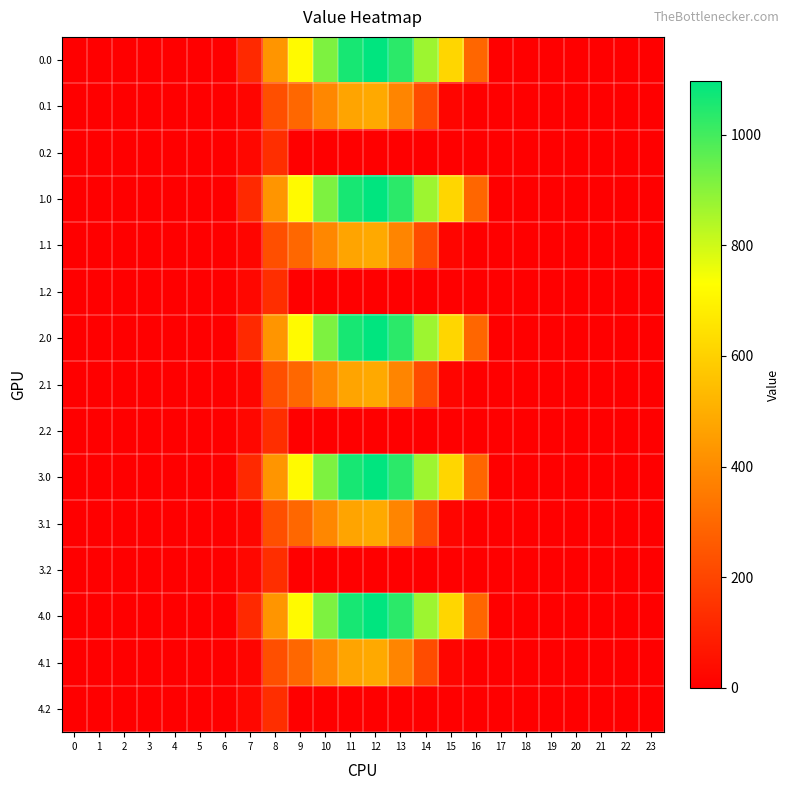

Reading left to right, what are all the values shown in this chart?

0.0: 0=0.0	1=0.0	2=0.0	3=0.0	4=0.0	5=0.0	6=0.0	7=120.6	8=430.3	9=716.9	10=916.2	11=1060.3	12=1096.7	13=1032.9	14=870.6	15=615.9	16=294.5	17=0.0	18=0.0	19=0.0	20=0.0	21=0.0	22=0.0	23=0.0
0.1: 0=0.0	1=0.0	2=0.0	3=0.0	4=0.0	5=0.0	6=0.0	7=17.7	8=227.5	9=295.9	10=388.1	11=471.7	12=485.4	13=382.7	14=219.2	15=17.3	16=0.0	17=0.0	18=0.0	19=0.0	20=0.0	21=0.0	22=0.0	23=0.0
0.2: 0=0.0	1=0.0	2=0.0	3=0.0	4=0.0	5=0.0	6=0.0	7=22.3	8=134.2	9=0.0	10=0.0	11=0.0	12=0.0	13=0.0	14=0.0	15=0.0	16=0.0	17=0.0	18=0.0	19=0.0	20=0.0	21=0.0	22=0.0	23=0.0
1.0: 0=0.0	1=0.0	2=0.0	3=0.0	4=0.0	5=0.0	6=0.0	7=120.6	8=430.3	9=716.9	10=916.2	11=1060.3	12=1096.7	13=1032.9	14=870.6	15=615.9	16=294.5	17=0.0	18=0.0	19=0.0	20=0.0	21=0.0	22=0.0	23=0.0
1.1: 0=0.0	1=0.0	2=0.0	3=0.0	4=0.0	5=0.0	6=0.0	7=17.7	8=227.5	9=295.9	10=388.1	11=471.7	12=485.4	13=382.7	14=219.2	15=17.3	16=0.0	17=0.0	18=0.0	19=0.0	20=0.0	21=0.0	22=0.0	23=0.0
1.2: 0=0.0	1=0.0	2=0.0	3=0.0	4=0.0	5=0.0	6=0.0	7=22.3	8=134.2	9=0.0	10=0.0	11=0.0	12=0.0	13=0.0	14=0.0	15=0.0	16=0.0	17=0.0	18=0.0	19=0.0	20=0.0	21=0.0	22=0.0	23=0.0
2.0: 0=0.0	1=0.0	2=0.0	3=0.0	4=0.0	5=0.0	6=0.0	7=120.6	8=430.3	9=716.9	10=916.2	11=1060.3	12=1096.7	13=1032.9	14=870.6	15=615.9	16=294.5	17=0.0	18=0.0	19=0.0	20=0.0	21=0.0	22=0.0	23=0.0
2.1: 0=0.0	1=0.0	2=0.0	3=0.0	4=0.0	5=0.0	6=0.0	7=17.7	8=227.5	9=295.9	10=388.1	11=471.7	12=485.4	13=382.7	14=219.2	15=17.3	16=0.0	17=0.0	18=0.0	19=0.0	20=0.0	21=0.0	22=0.0	23=0.0
2.2: 0=0.0	1=0.0	2=0.0	3=0.0	4=0.0	5=0.0	6=0.0	7=22.3	8=134.2	9=0.0	10=0.0	11=0.0	12=0.0	13=0.0	14=0.0	15=0.0	16=0.0	17=0.0	18=0.0	19=0.0	20=0.0	21=0.0	22=0.0	23=0.0
3.0: 0=0.0	1=0.0	2=0.0	3=0.0	4=0.0	5=0.0	6=0.0	7=120.6	8=430.3	9=716.9	10=916.2	11=1060.3	12=1096.7	13=1032.9	14=870.6	15=615.9	16=294.5	17=0.0	18=0.0	19=0.0	20=0.0	21=0.0	22=0.0	23=0.0
3.1: 0=0.0	1=0.0	2=0.0	3=0.0	4=0.0	5=0.0	6=0.0	7=17.7	8=227.5	9=295.9	10=388.1	11=471.7	12=485.4	13=382.7	14=219.2	15=17.3	16=0.0	17=0.0	18=0.0	19=0.0	20=0.0	21=0.0	22=0.0	23=0.0
3.2: 0=0.0	1=0.0	2=0.0	3=0.0	4=0.0	5=0.0	6=0.0	7=22.3	8=134.2	9=0.0	10=0.0	11=0.0	12=0.0	13=0.0	14=0.0	15=0.0	16=0.0	17=0.0	18=0.0	19=0.0	20=0.0	21=0.0	22=0.0	23=0.0
4.0: 0=0.0	1=0.0	2=0.0	3=0.0	4=0.0	5=0.0	6=0.0	7=120.6	8=430.3	9=716.9	10=916.2	11=1060.3	12=1096.7	13=1032.9	14=870.6	15=615.9	16=294.5	17=0.0	18=0.0	19=0.0	20=0.0	21=0.0	22=0.0	23=0.0
4.1: 0=0.0	1=0.0	2=0.0	3=0.0	4=0.0	5=0.0	6=0.0	7=17.7	8=227.5	9=295.9	10=388.1	11=471.7	12=485.4	13=382.7	14=219.2	15=17.3	16=0.0	17=0.0	18=0.0	19=0.0	20=0.0	21=0.0	22=0.0	23=0.0
4.2: 0=0.0	1=0.0	2=0.0	3=0.0	4=0.0	5=0.0	6=0.0	7=22.3	8=134.2	9=0.0	10=0.0	11=0.0	12=0.0	13=0.0	14=0.0	15=0.0	16=0.0	17=0.0	18=0.0	19=0.0	20=0.0	21=0.0	22=0.0	23=0.0